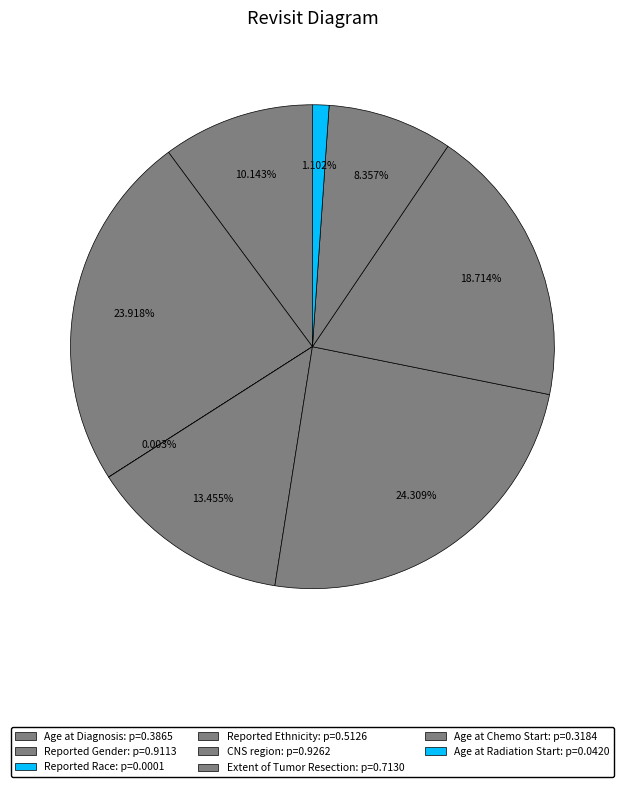

Does any single category account for the majority?

No